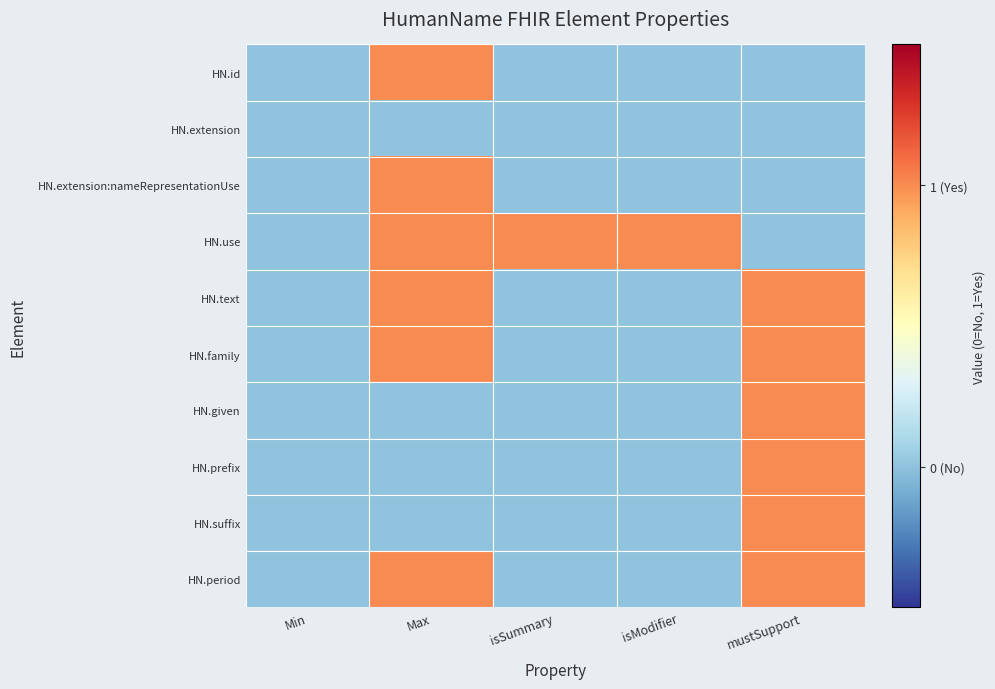

Reading left to right, what are all the values shown in this chart?

HN.id: Min=0	Max=1	isSummary=0	isModifier=0	mustSupport=0
HN.extension: Min=0	Max=0	isSummary=0	isModifier=0	mustSupport=0
HN.extension:nameRepresentationUse: Min=0	Max=1	isSummary=0	isModifier=0	mustSupport=0
HN.use: Min=0	Max=1	isSummary=1	isModifier=1	mustSupport=0
HN.text: Min=0	Max=1	isSummary=0	isModifier=0	mustSupport=1
HN.family: Min=0	Max=1	isSummary=0	isModifier=0	mustSupport=1
HN.given: Min=0	Max=0	isSummary=0	isModifier=0	mustSupport=1
HN.prefix: Min=0	Max=0	isSummary=0	isModifier=0	mustSupport=1
HN.suffix: Min=0	Max=0	isSummary=0	isModifier=0	mustSupport=1
HN.period: Min=0	Max=1	isSummary=0	isModifier=0	mustSupport=1